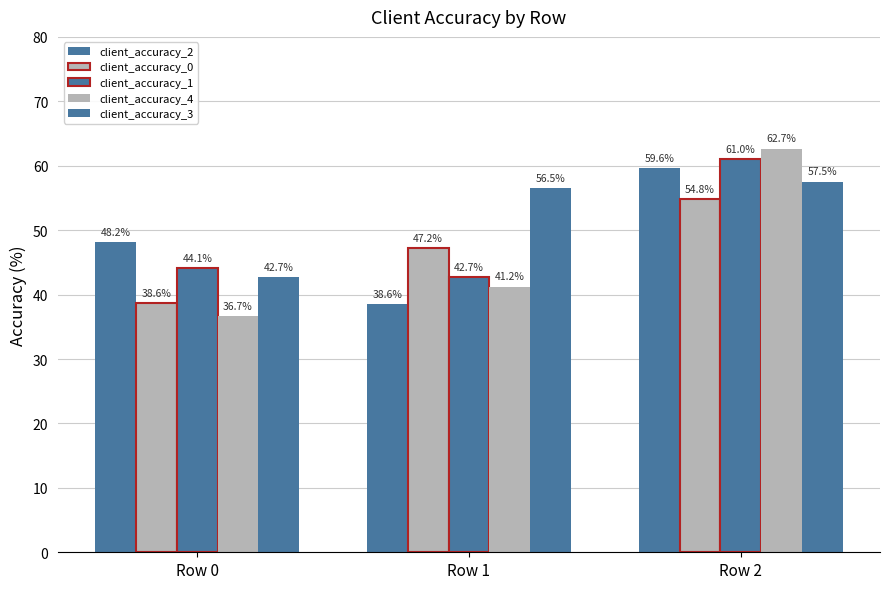

What is the value of the client_accuracy_3 bar at the 2nd from the left?

56.5